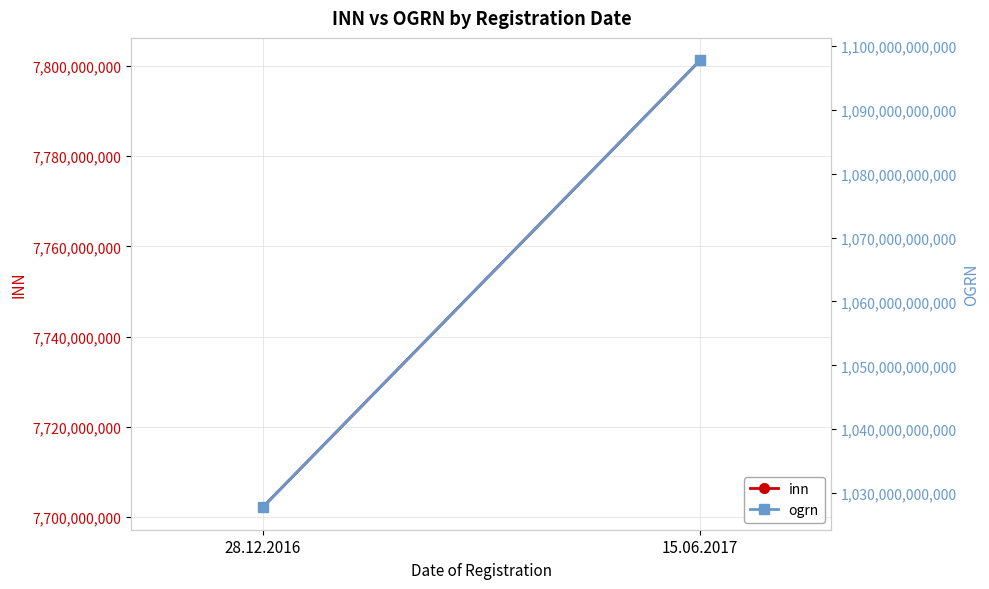

What is the average value of the ogrn series?

1062769566502